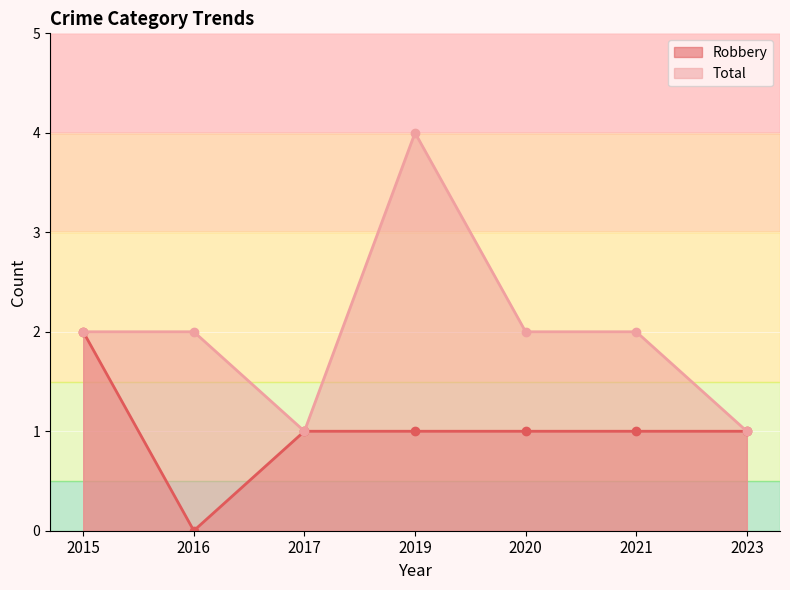

True or false: Total and Robbery intersect in this chart.

False